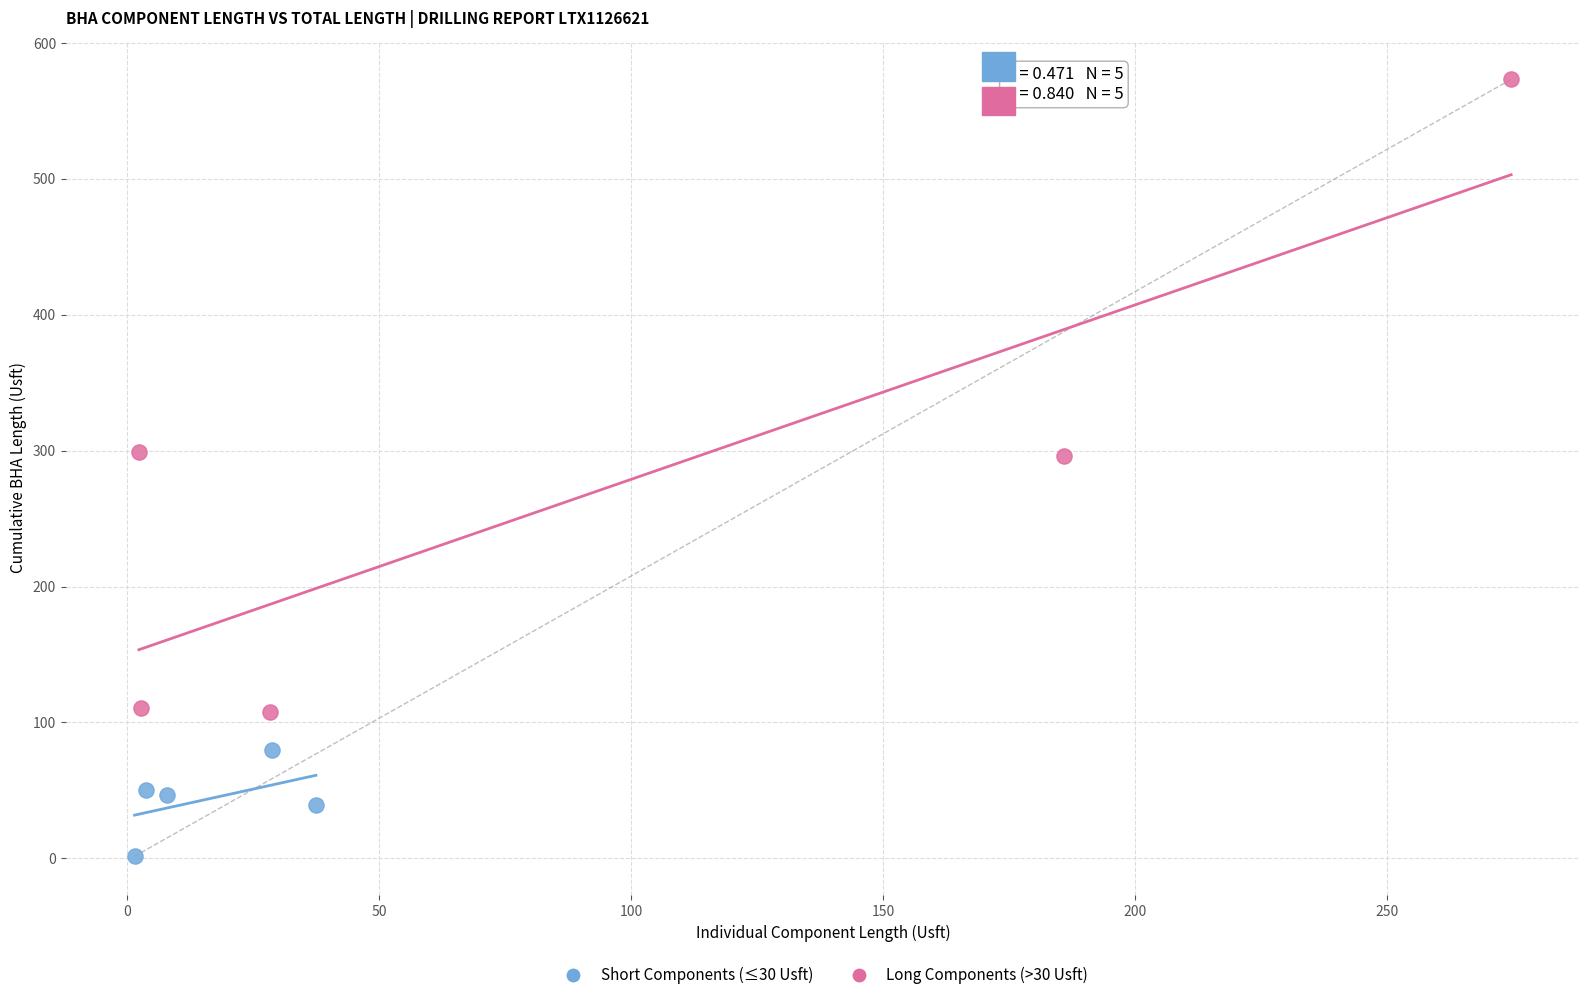

Which series reaches the minimum Y coordinate?

Short Components (≤30 Usft)